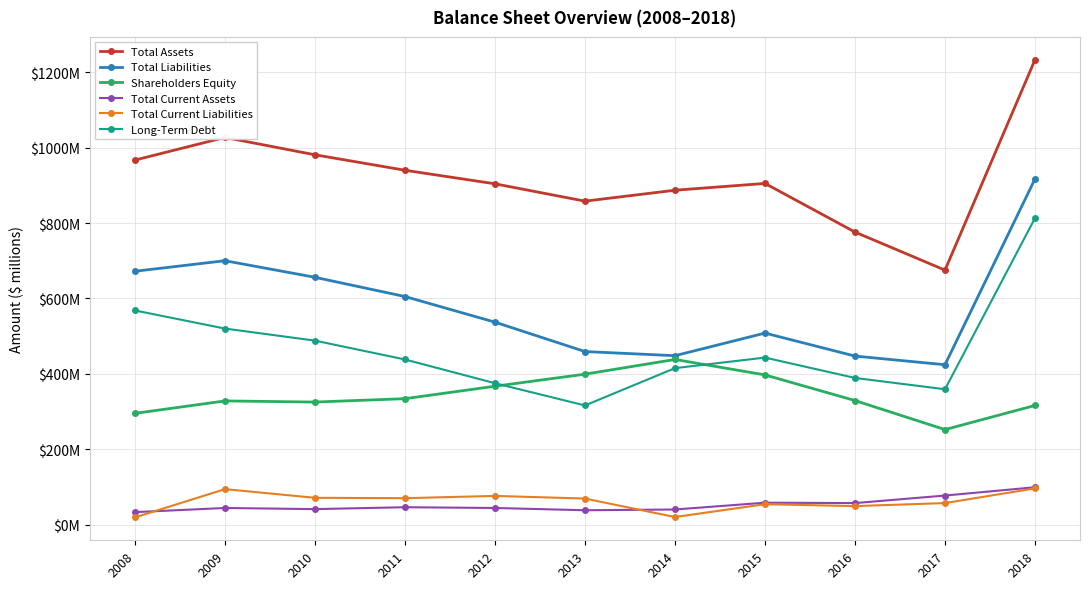

At which label does Total Liabilities first exceed 537?

2008